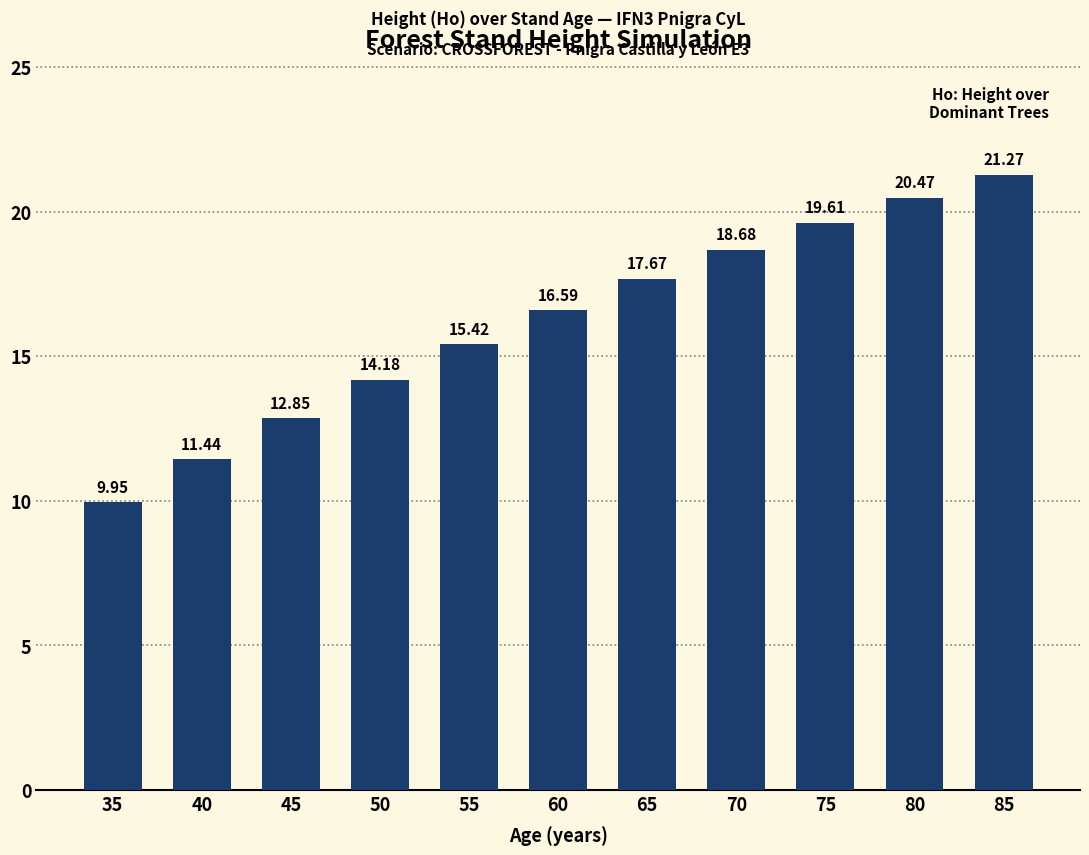

What is the maximum value shown in the chart?

21.3